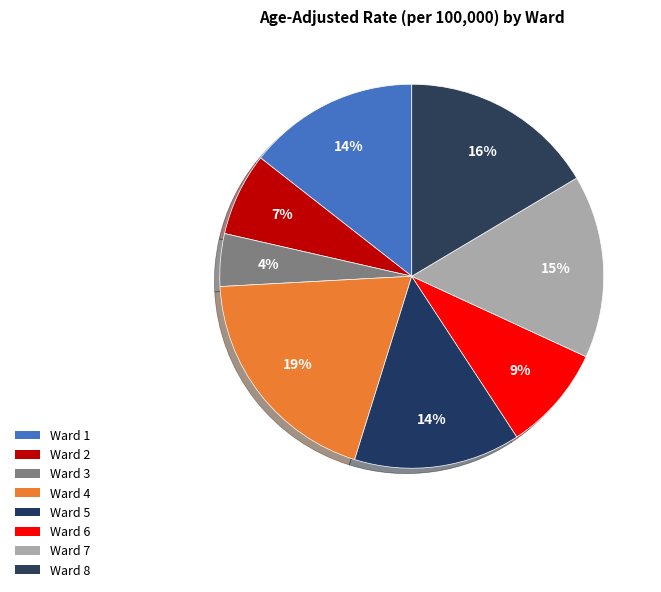

What is the ratio of the value at Ward 5 to the value at Ward 1?

1.0